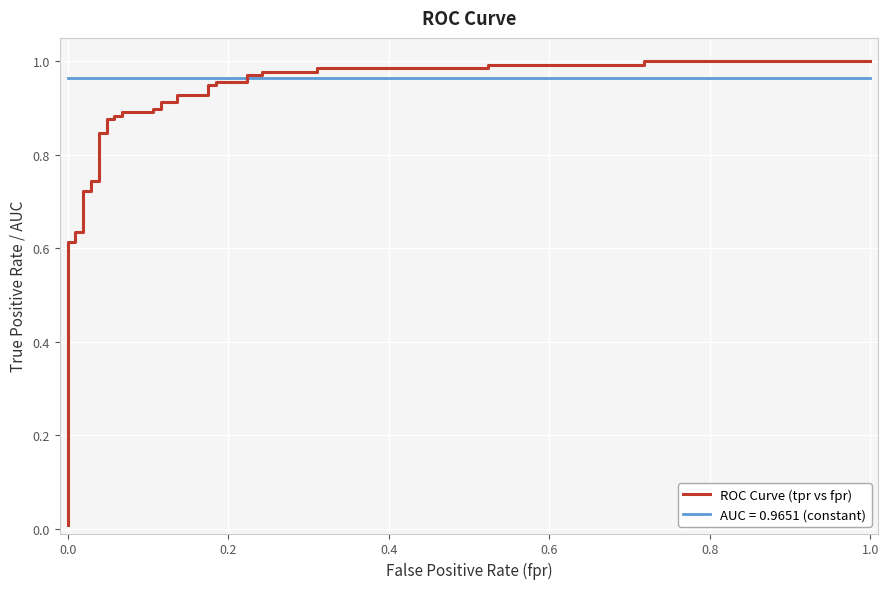

Is it true that the value at 8 is 1.2?

False